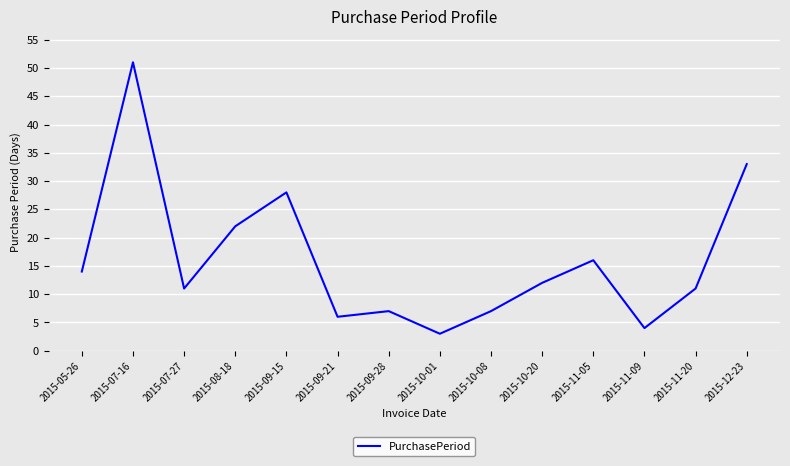

At which category does the chart reach its minimum across all series?

2015-10-01